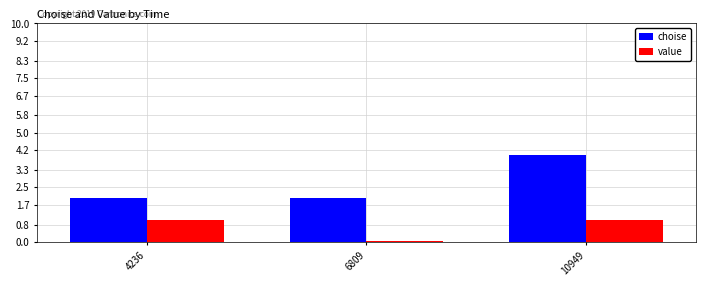

The value of choise at 6809 is 2.0. True or false?

True